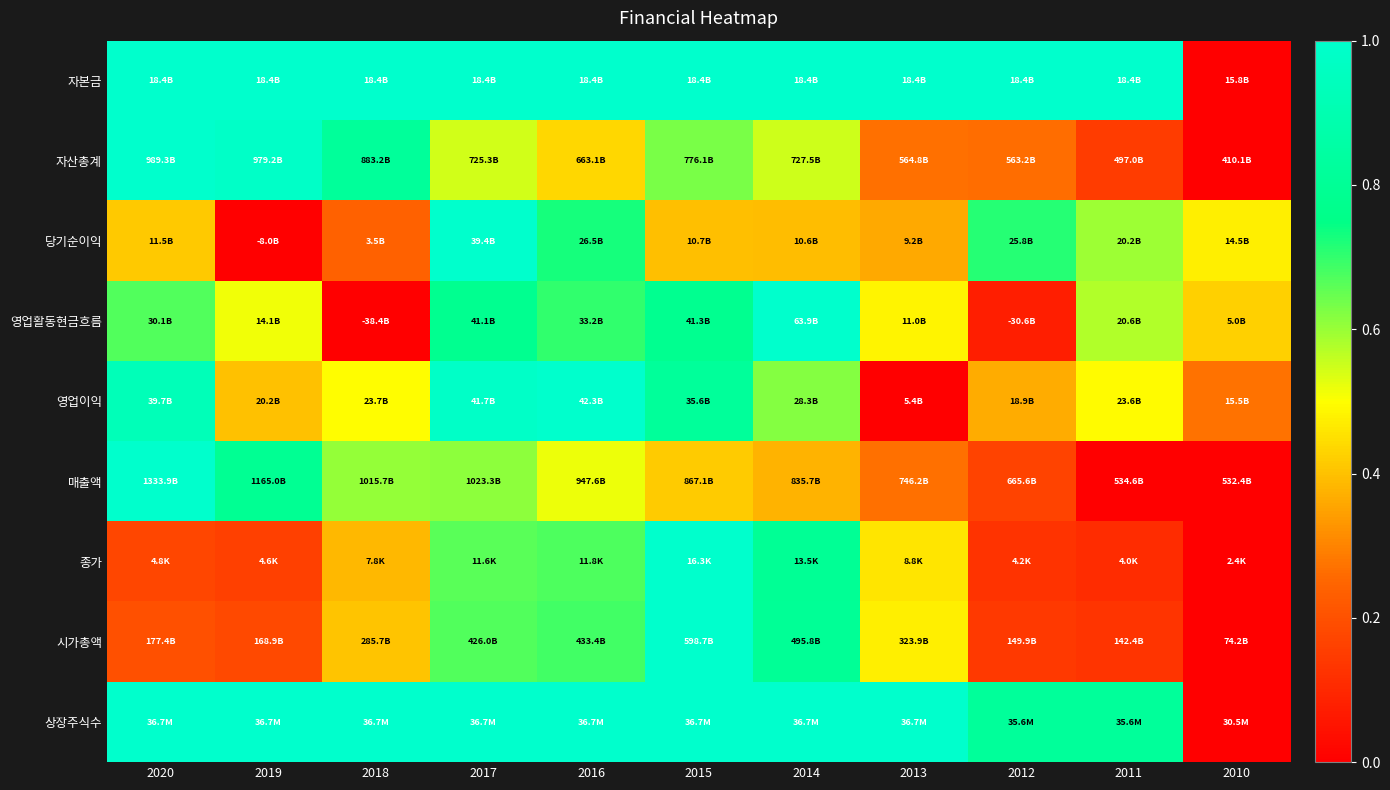

Which category has the lowest value across all series?

2010